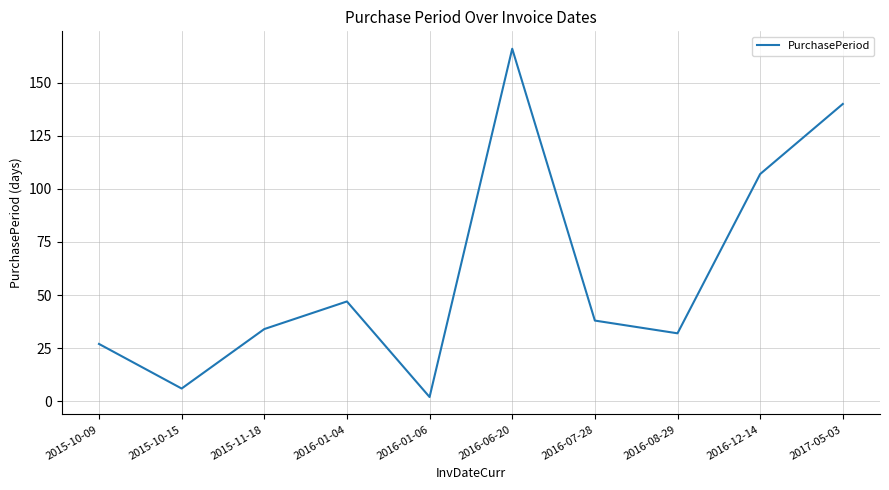

Where is the first local maximum?

2016-01-04